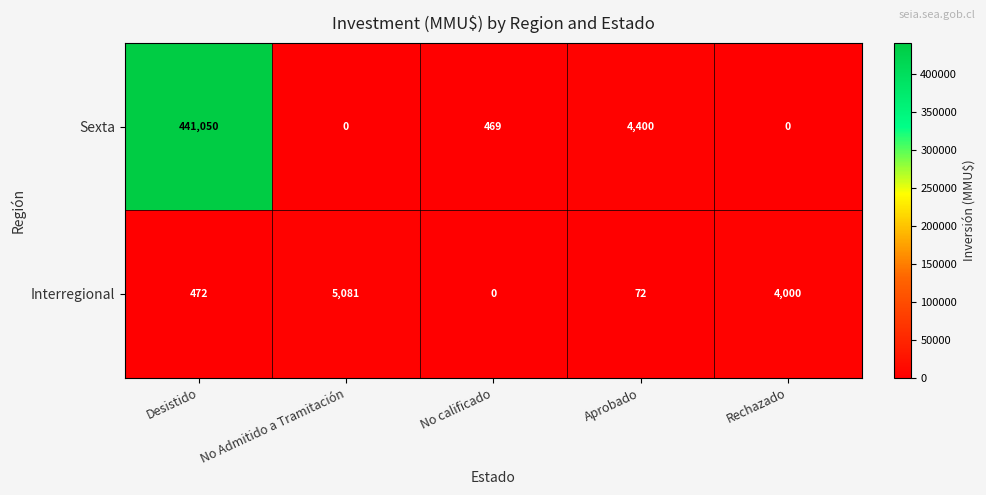

List the series in order of their overall mean, highest first.

Sexta, Interregional